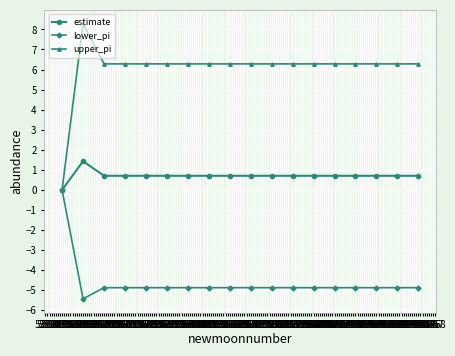

Which category has the highest value in the estimate series?

5290